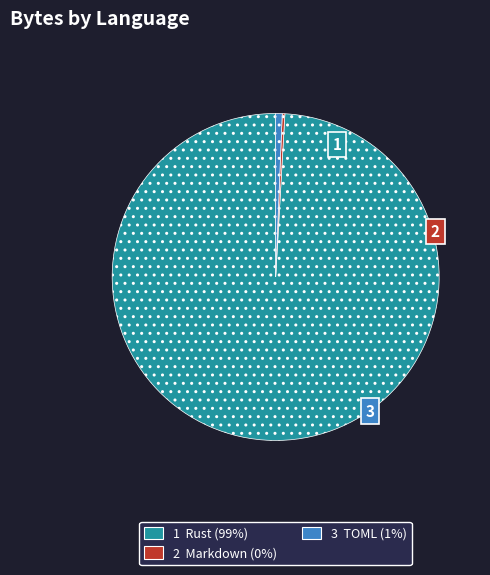

Is there any slice that represents more than half of the pie?

Yes